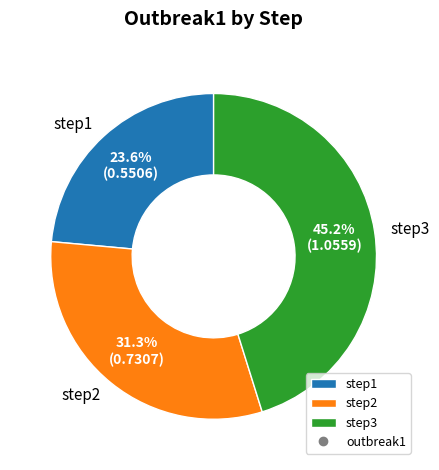

Approximately how many times larger is the value at step2 compared to step3?

0.7